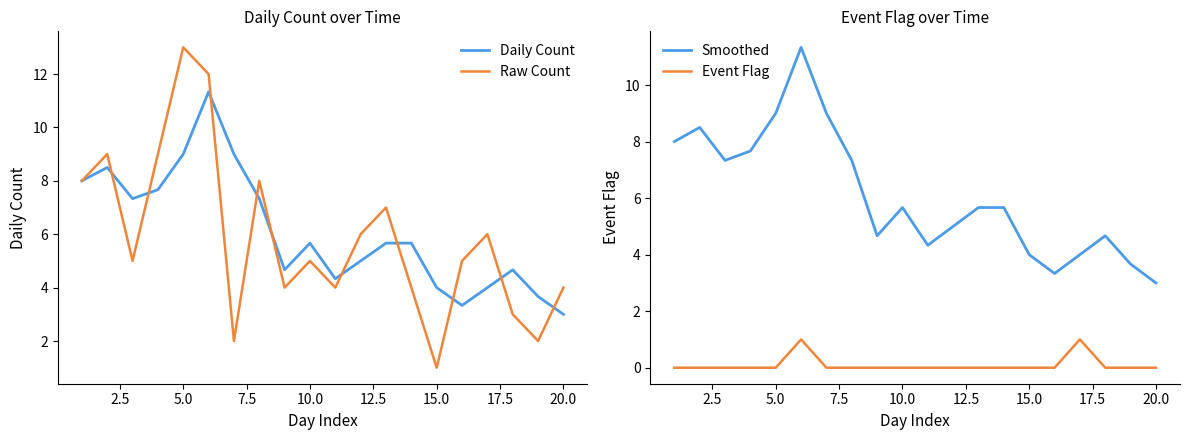

Count the number of data series in this chart.

4